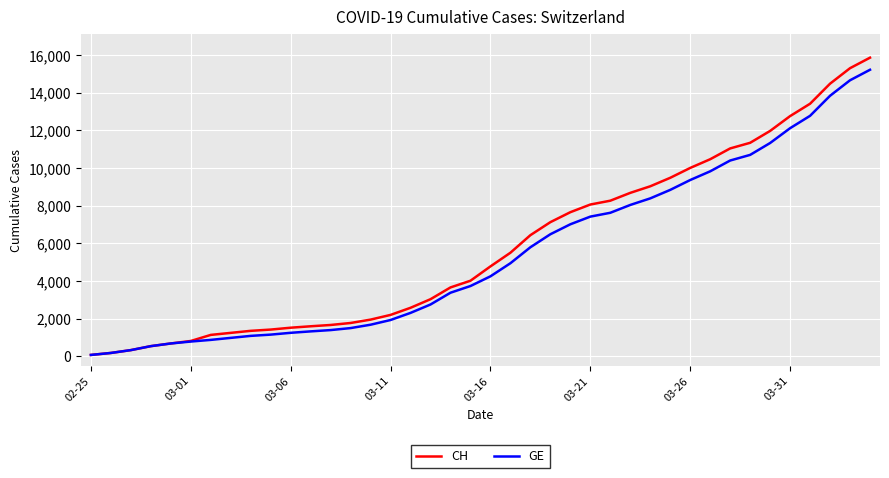

Which series has the largest range (max minus min)?

CH